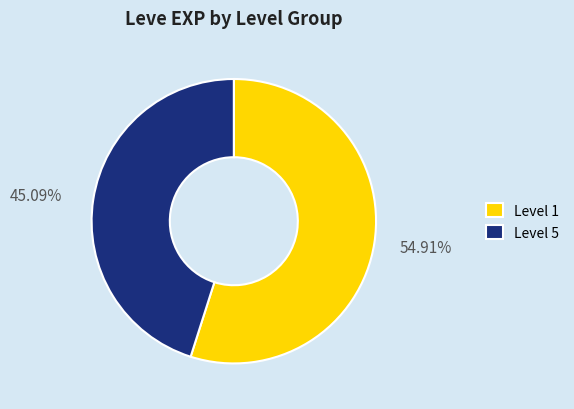

Combined, do Level 5 and Level 1 account for over 50%?

Yes